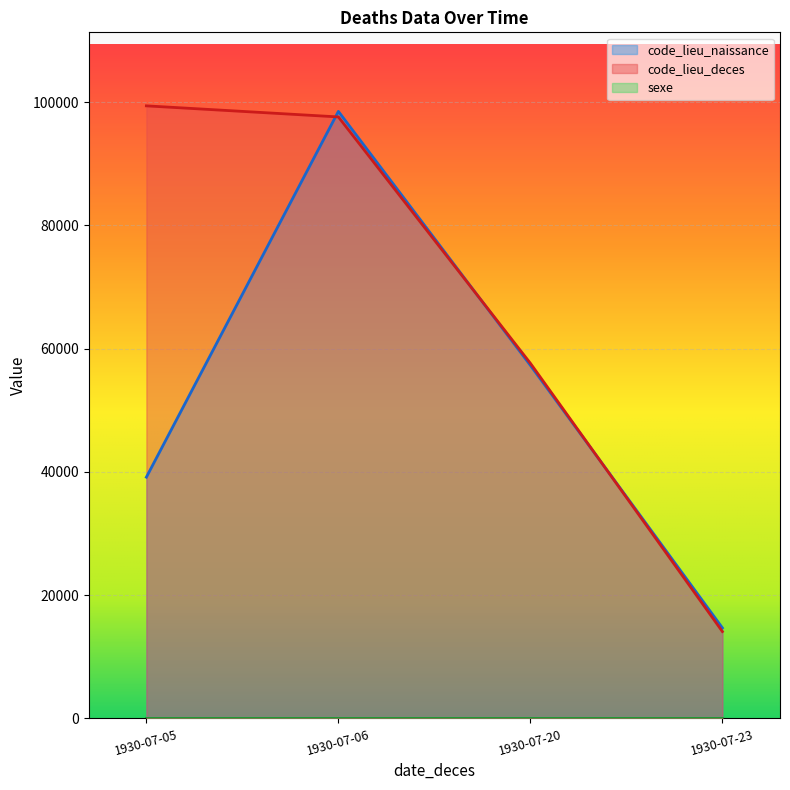

At which label does code_lieu_deces reach its minimum?

1930-07-23